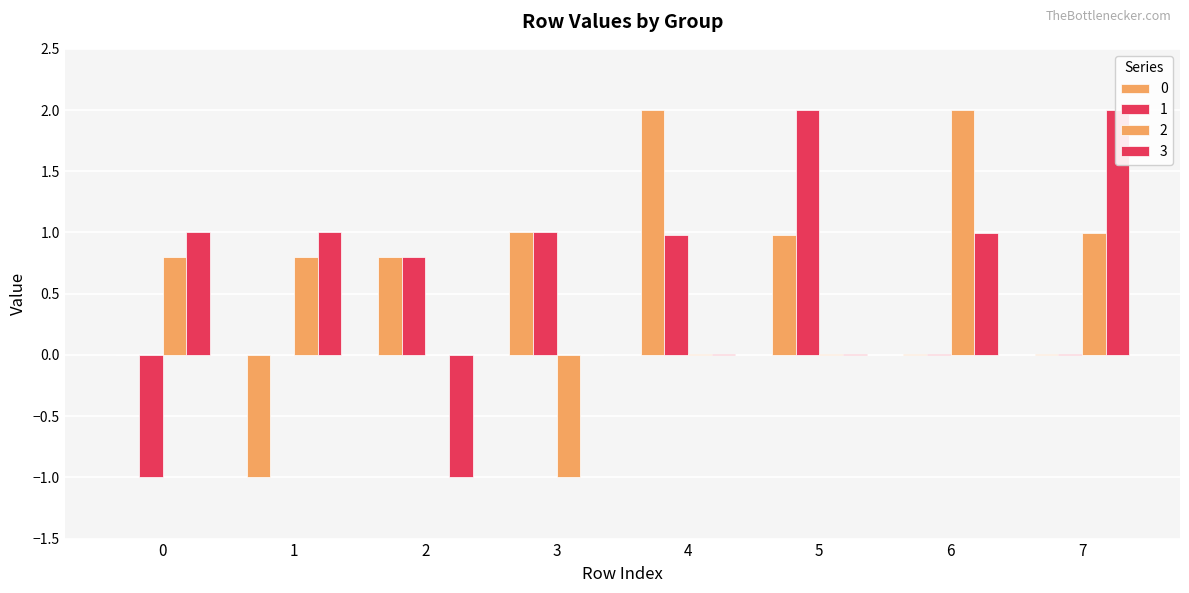

List the labels in order of 0 value, largest first.

4, 3, 5, 2, 6, 7, 0, 1